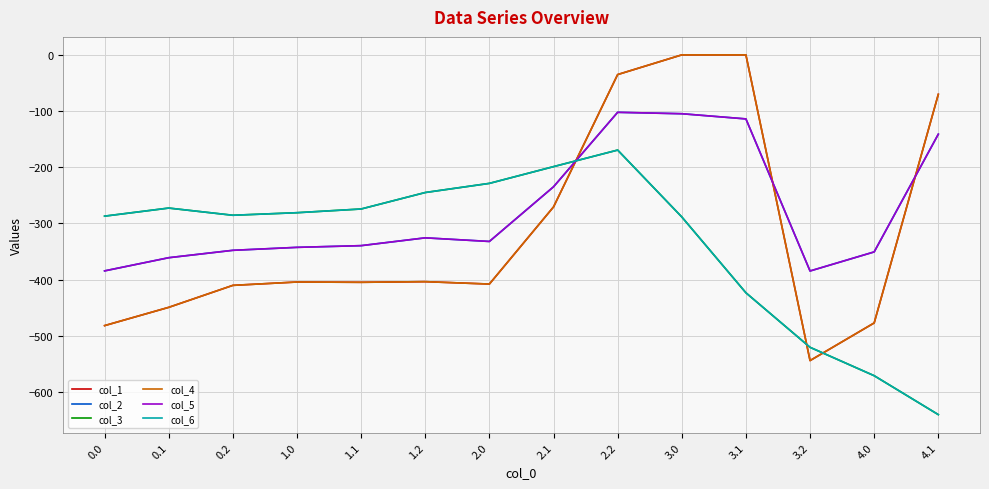

Does the chart display data point markers on the line(s)?

No